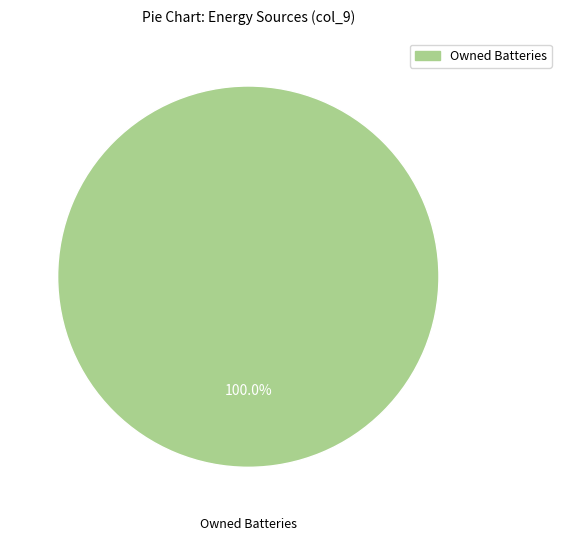

Is there any slice that represents more than half of the pie?

Yes